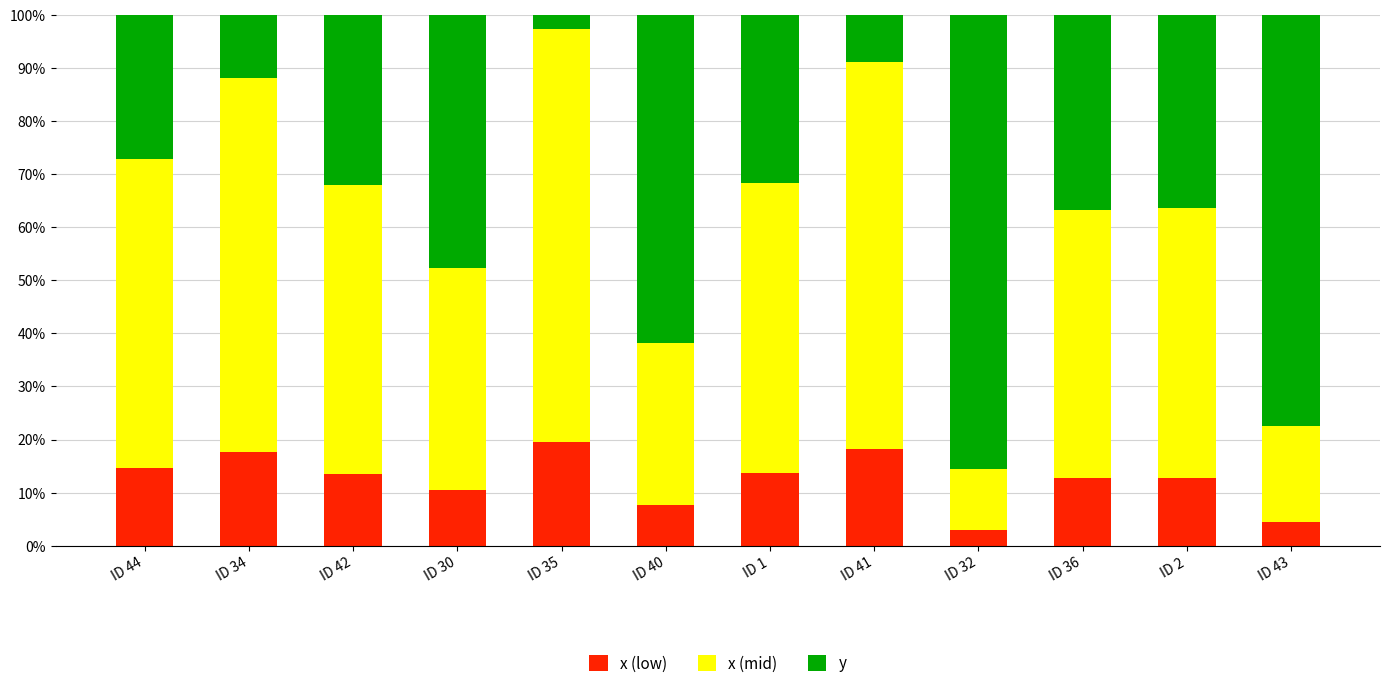

Is it true that x (low) equals 31.7 at ID 35?

False